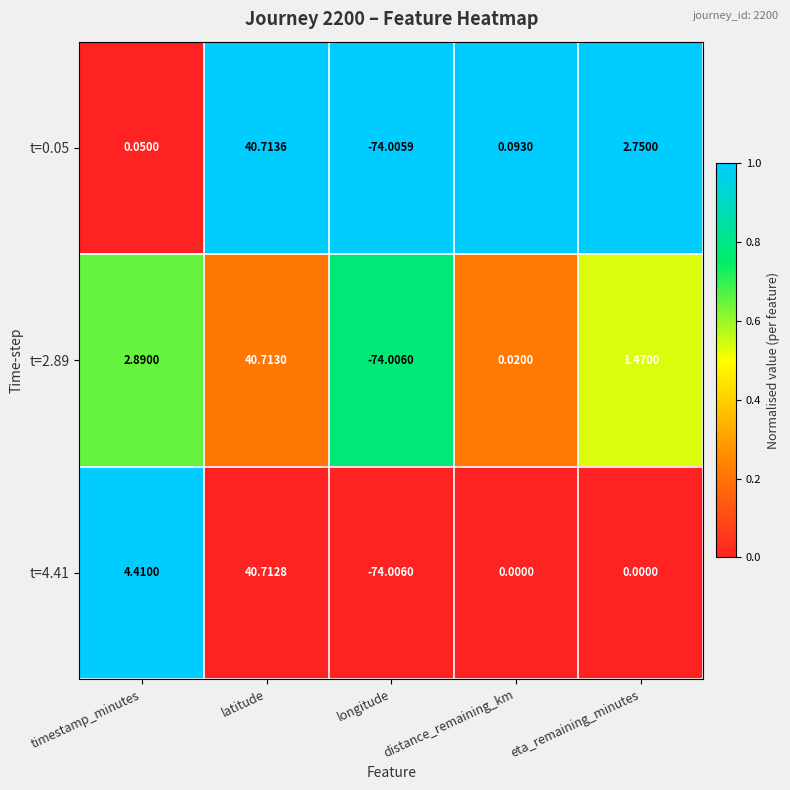

At which category is the sum across all series the highest?

latitude